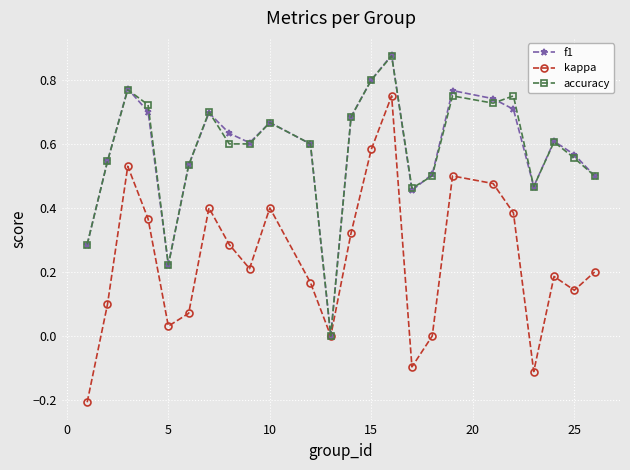

In f1, how many points are higher than both neighbors (excluding endpoints)?

6